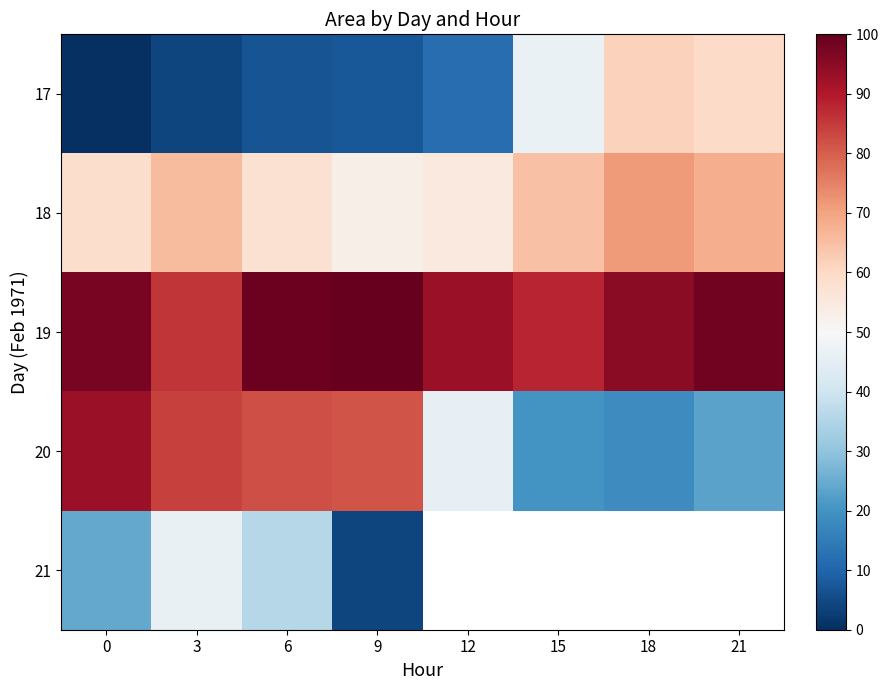

At which category is the sum across all series the highest?

3